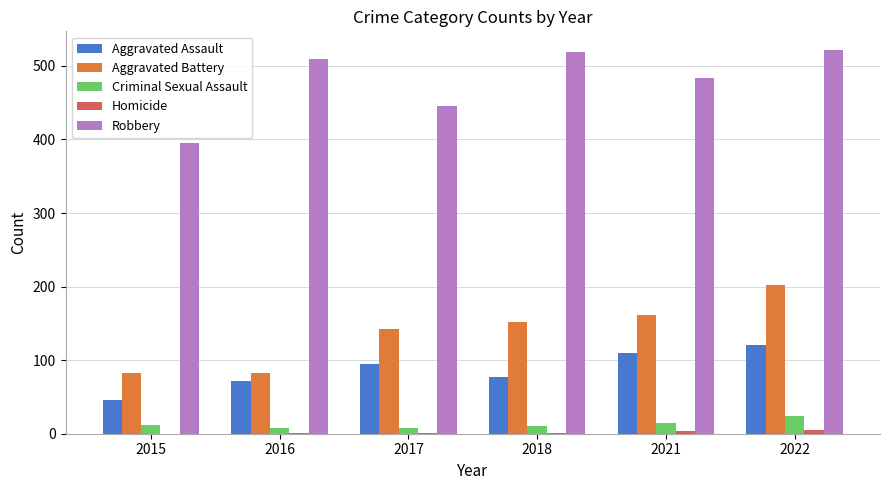

What is the total value across all series at 2015?

535